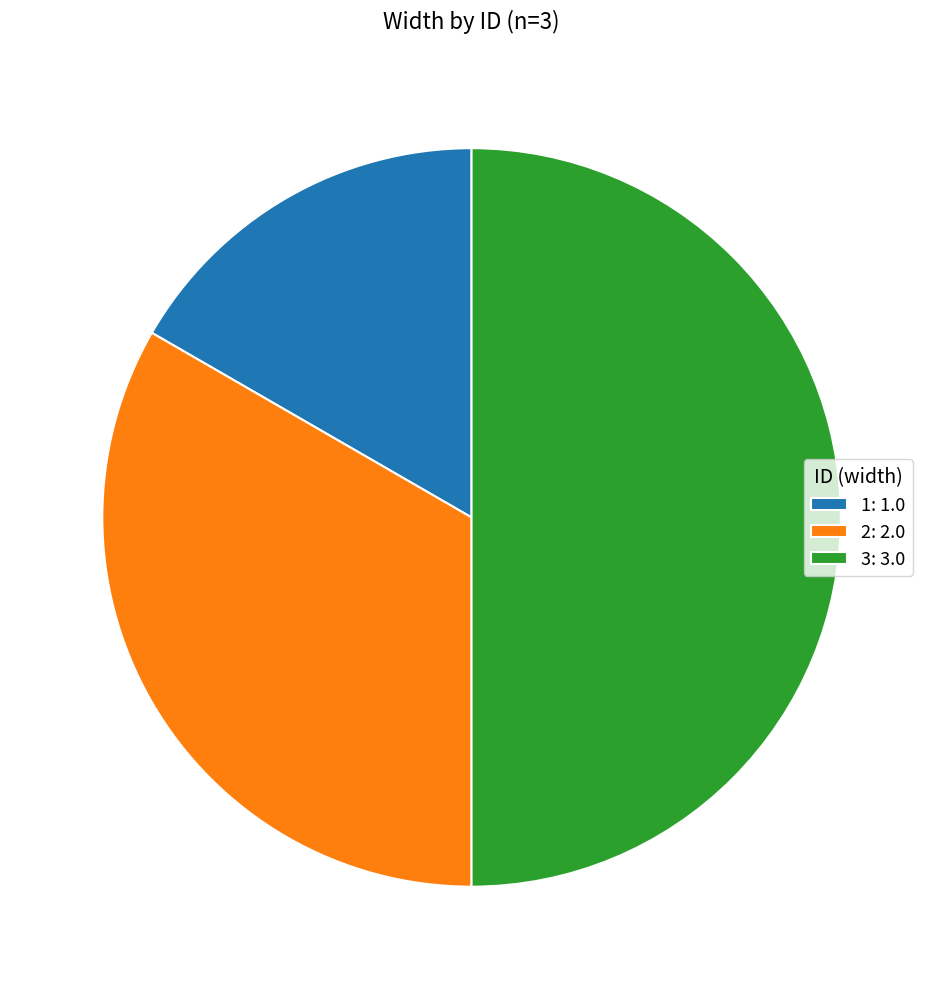

The 2 slice represents 48% of the pie. True or false?

False